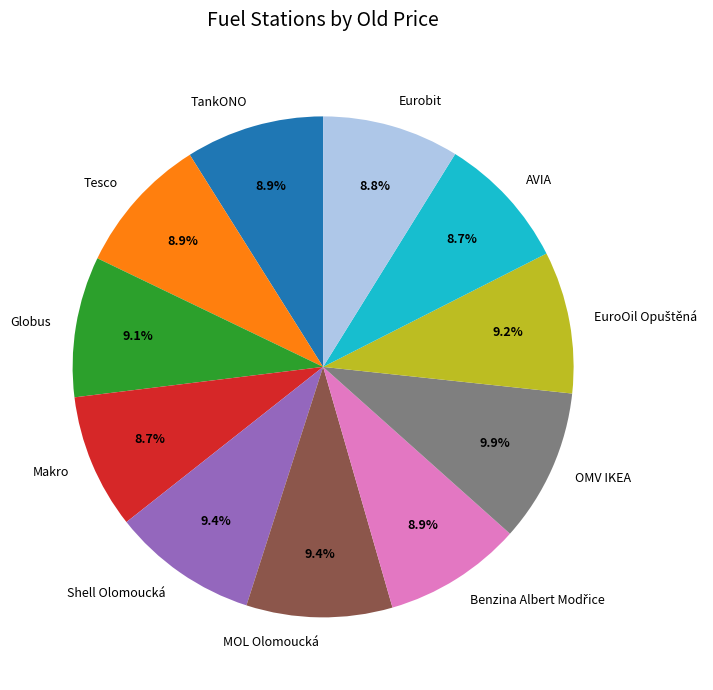

To the nearest percent, what is the average slice percentage?

9%